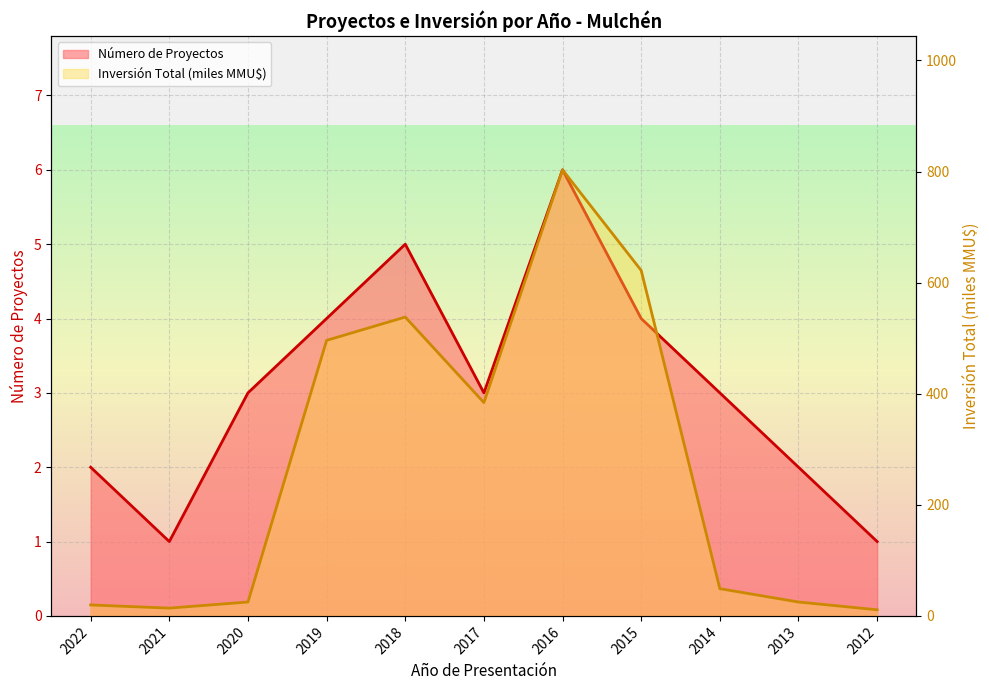

True or false: Número de Proyectos has more than 2 interior local peaks.

False